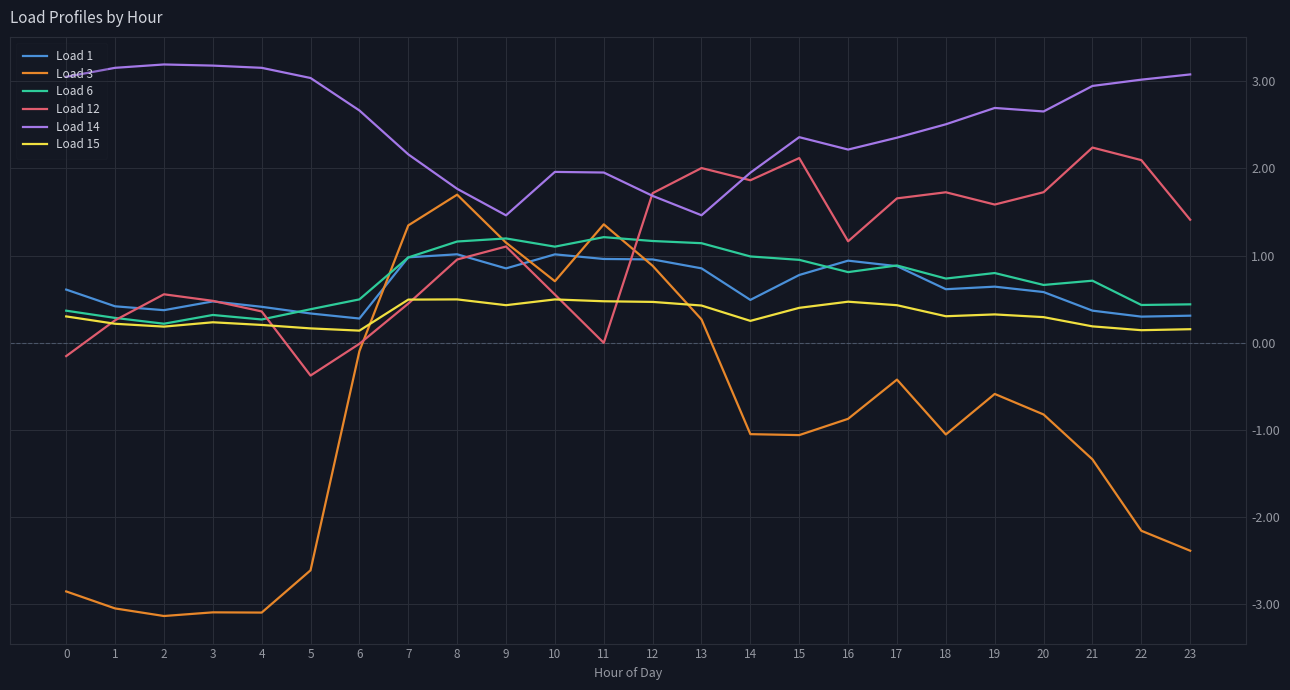

True or false: Load 3 has more than 2 points higher than both neighbors.

True